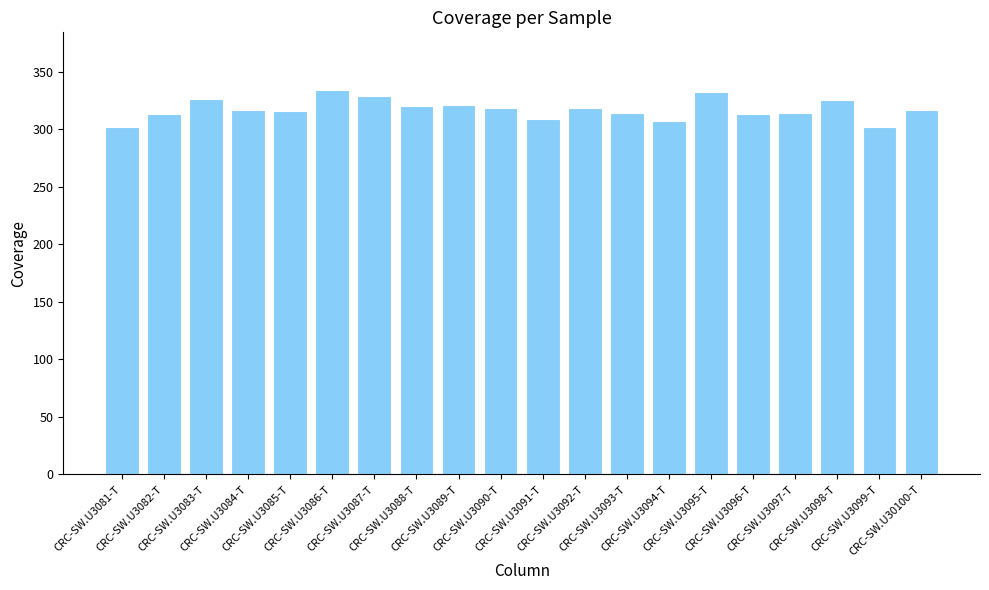

What is the average value?

317